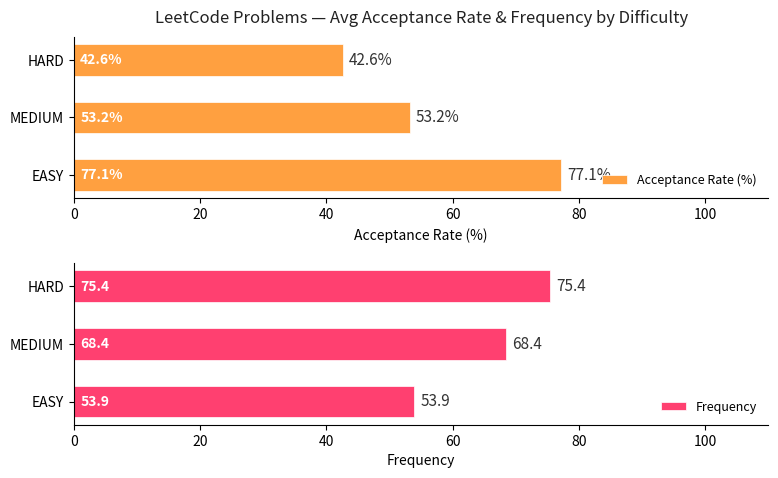

What is the average value of the Acceptance Rate (%) series?

57.6